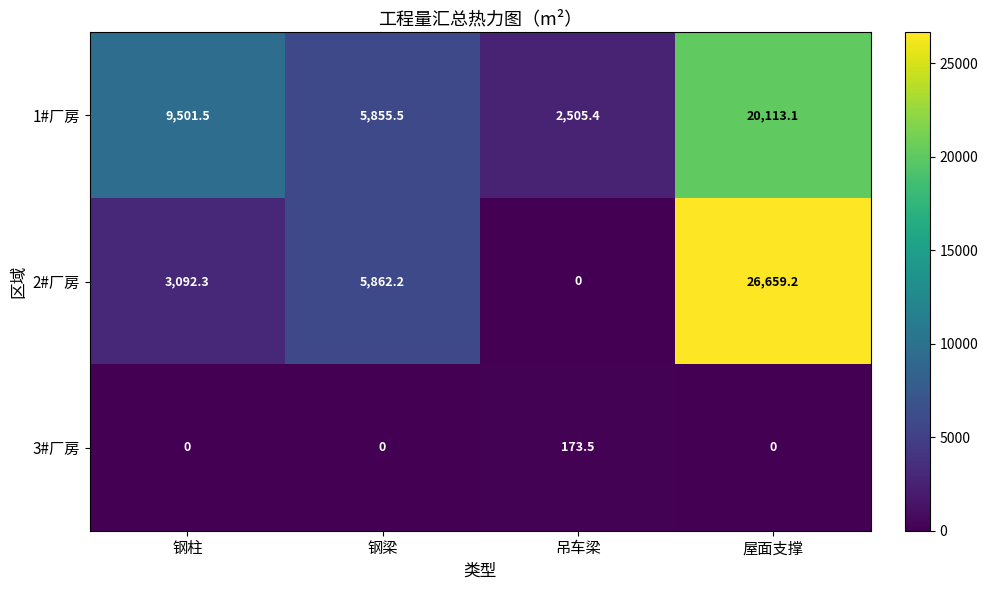

Which series changed the most between 钢柱 and 钢梁?

1#厂房